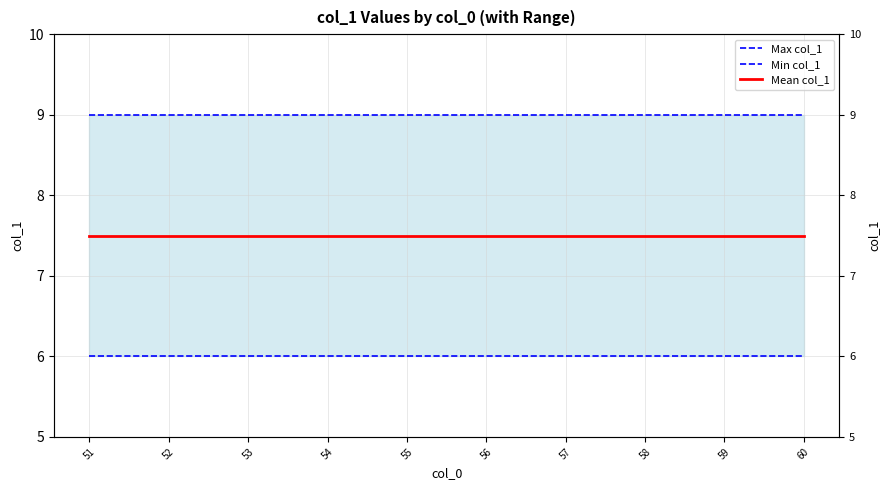

Which category has the highest value in the Min col_1 series?

51